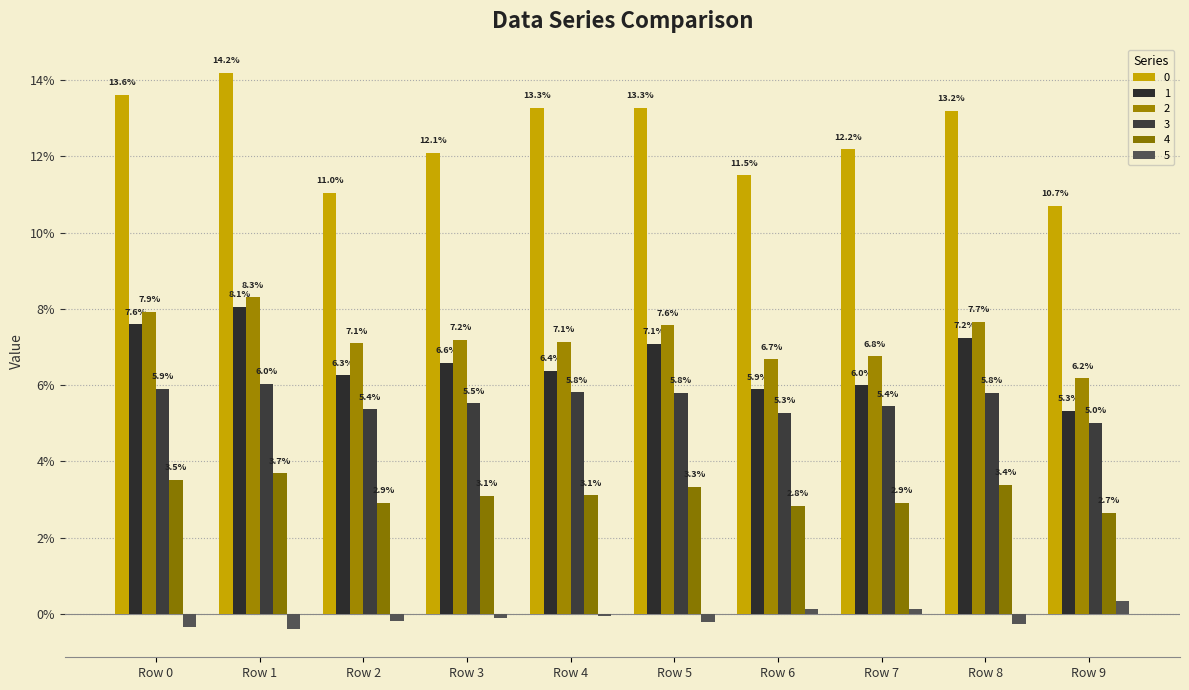

At which label is 2 closest to 0?

Row 9